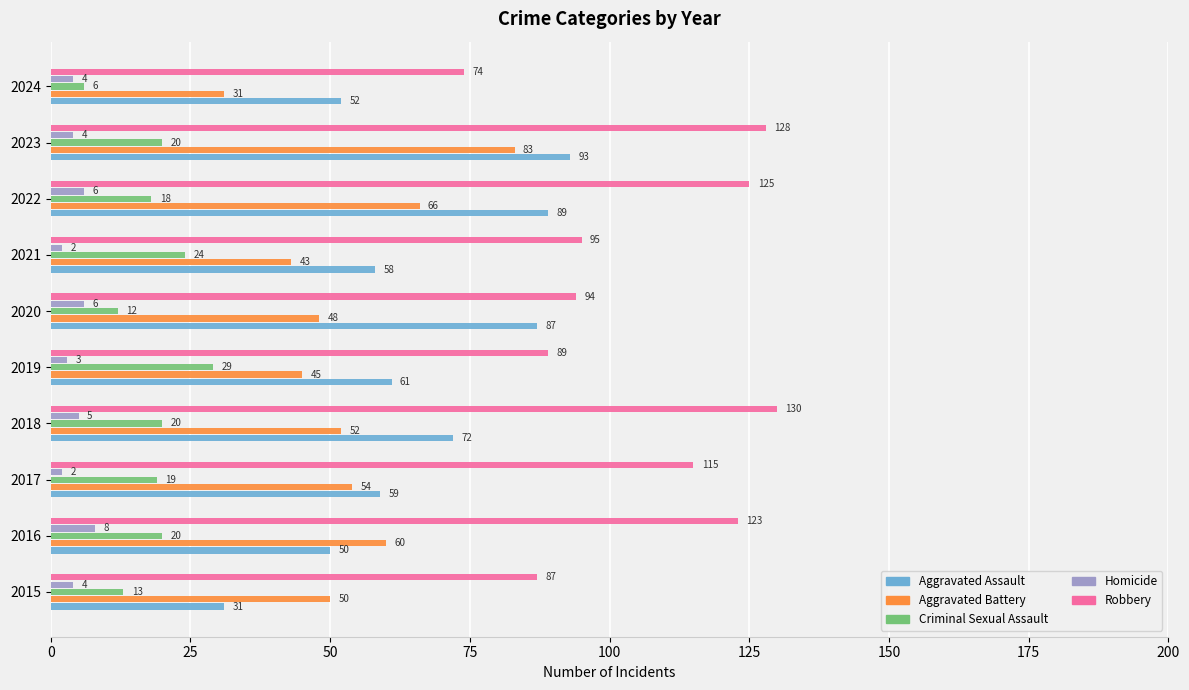

Is it true that Robbery equals 123 at 2020?

False